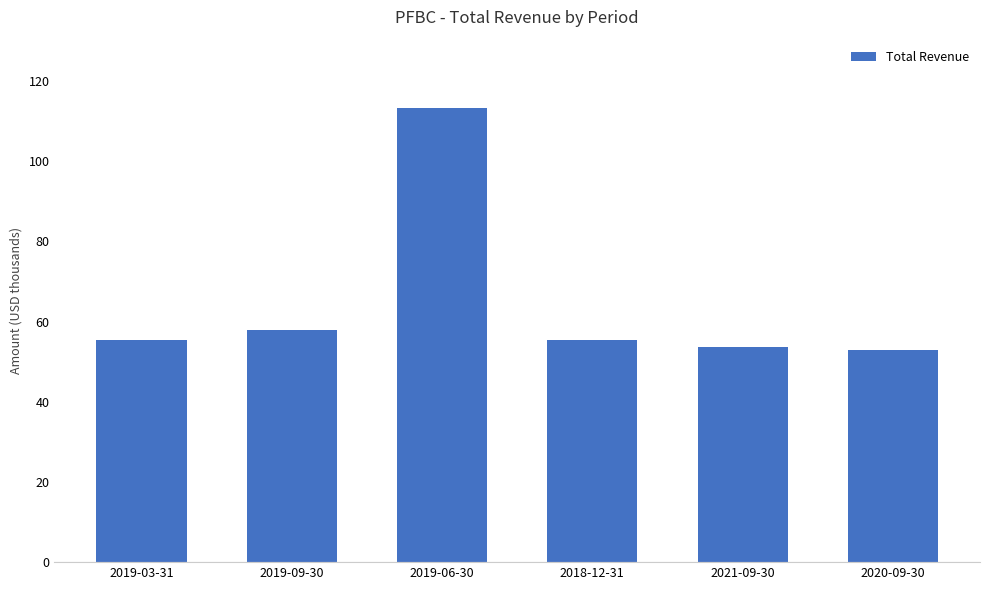

Does the chart contain any negative values?

No